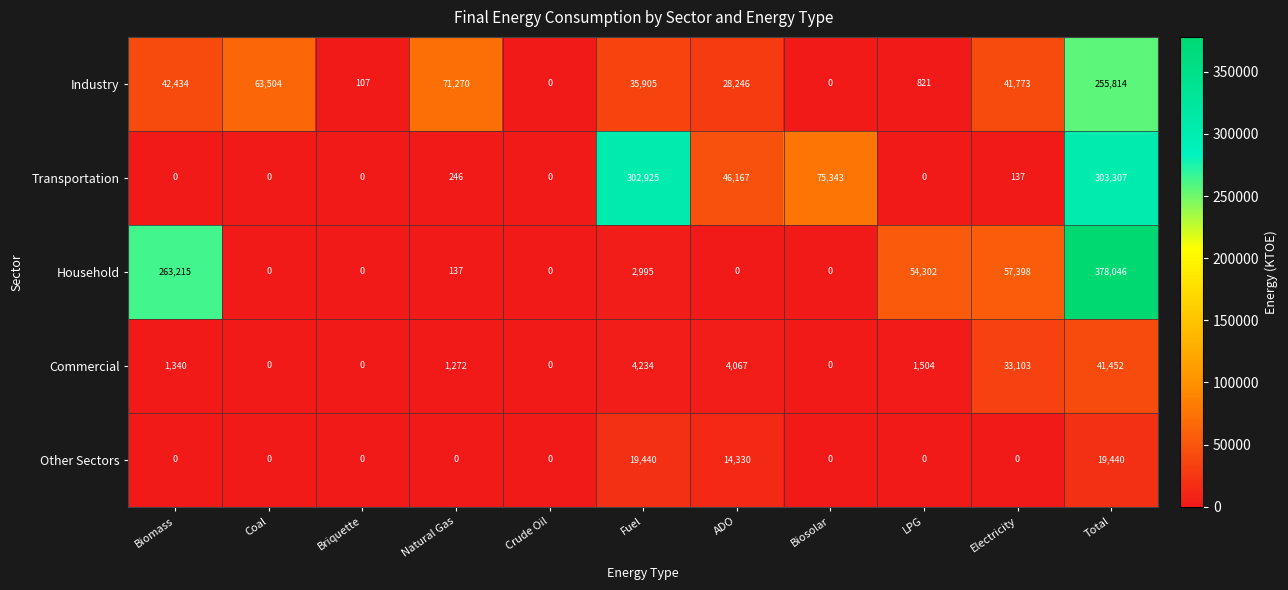

At which label is Household closest to 189023?

Biomass